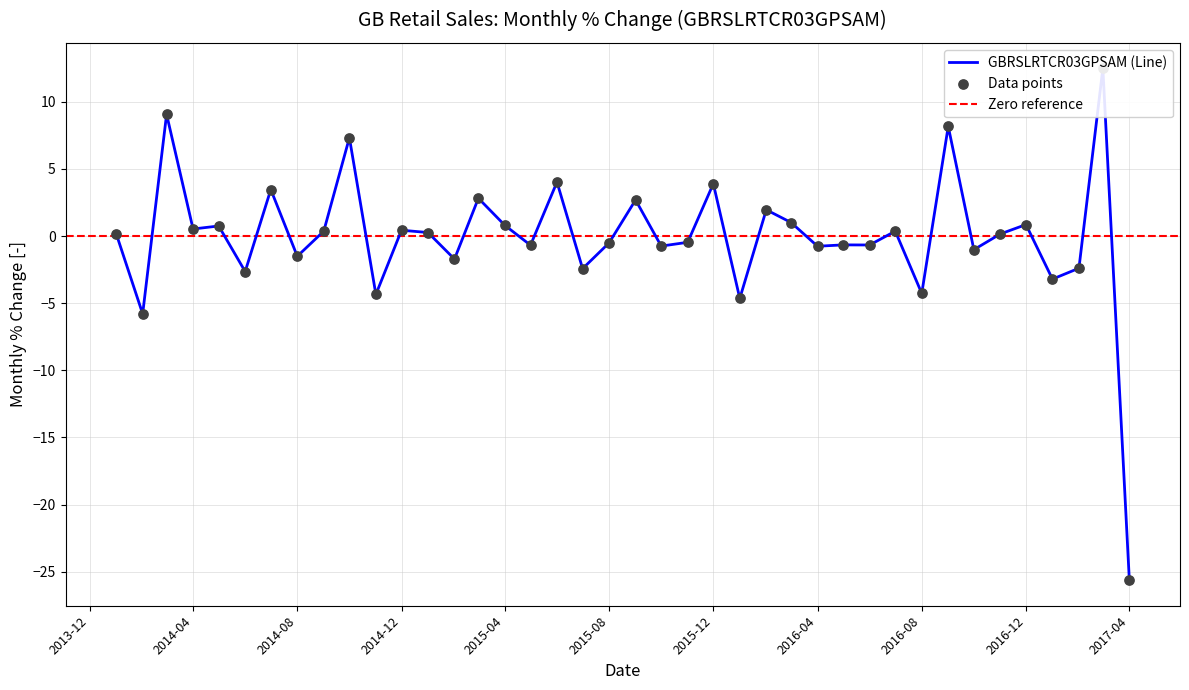

What is the change in value from 2014-05-01 to 2014-11-01?

-5.1